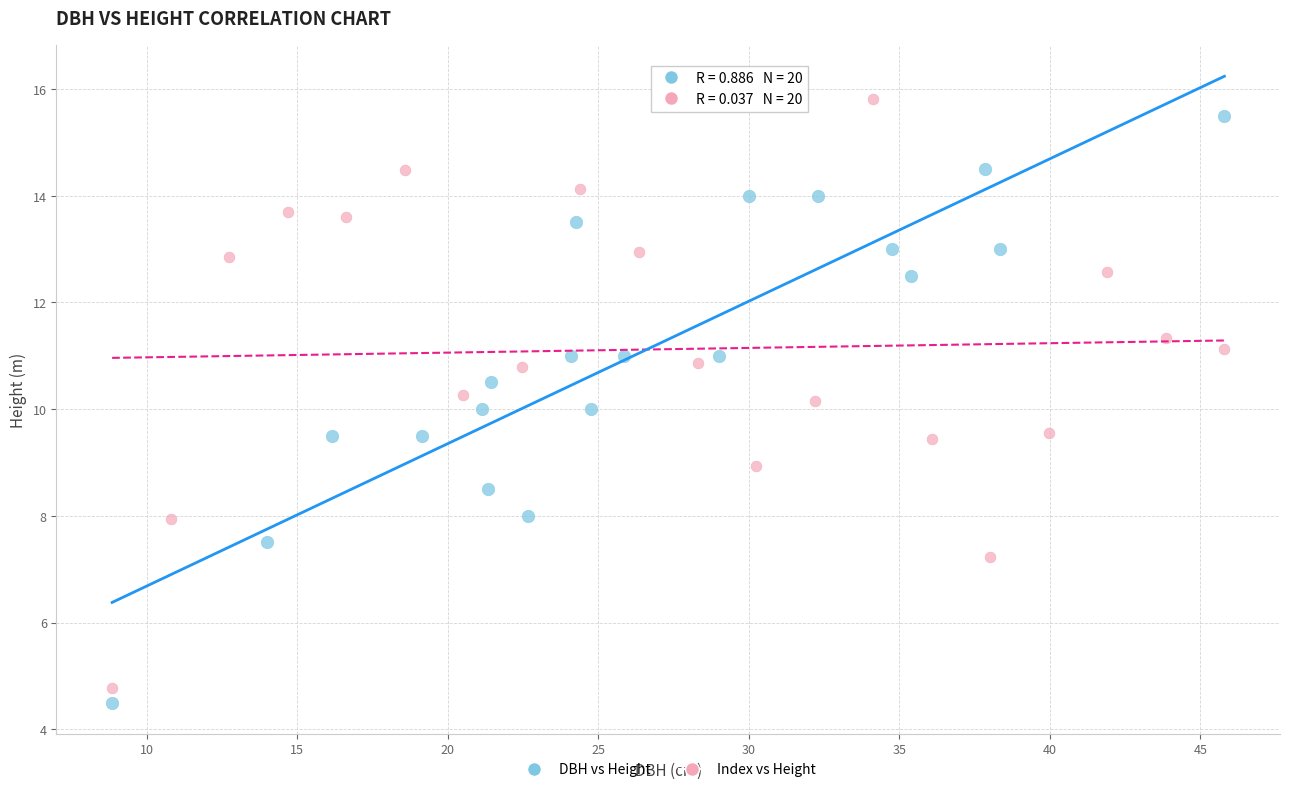

Which series reaches the maximum Y coordinate?

Index vs Height